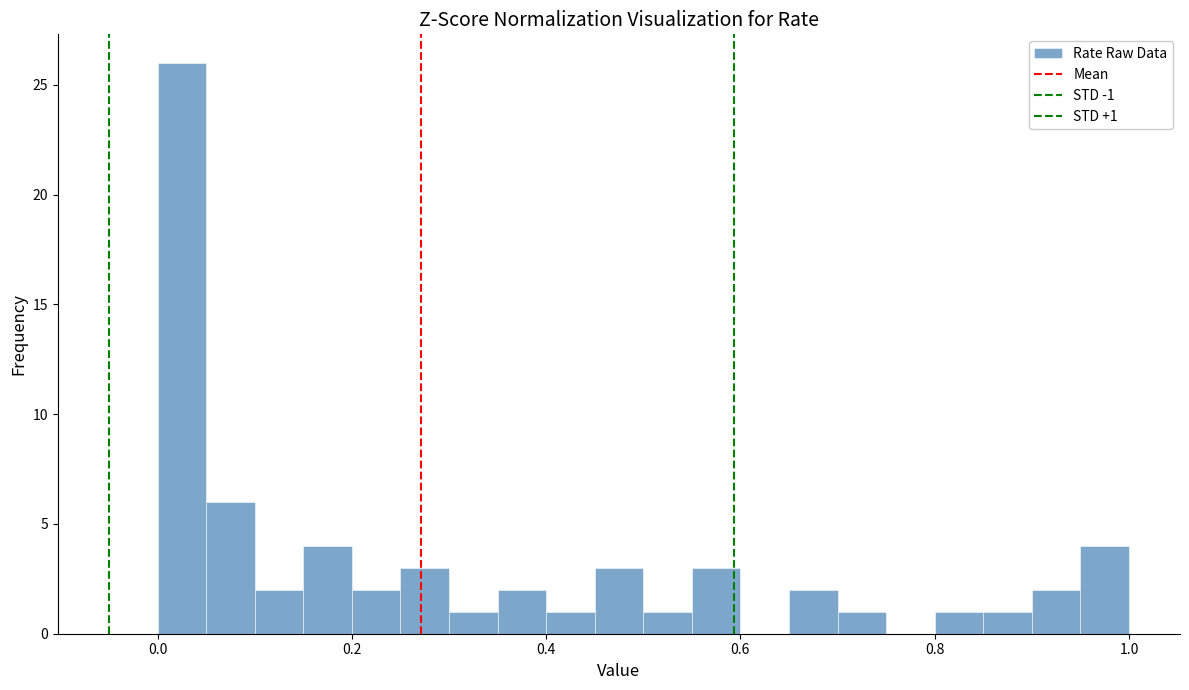

Around what value on the x-axis is the tallest bar? Give the approximate position of its centre, as read against the axis.

0.02